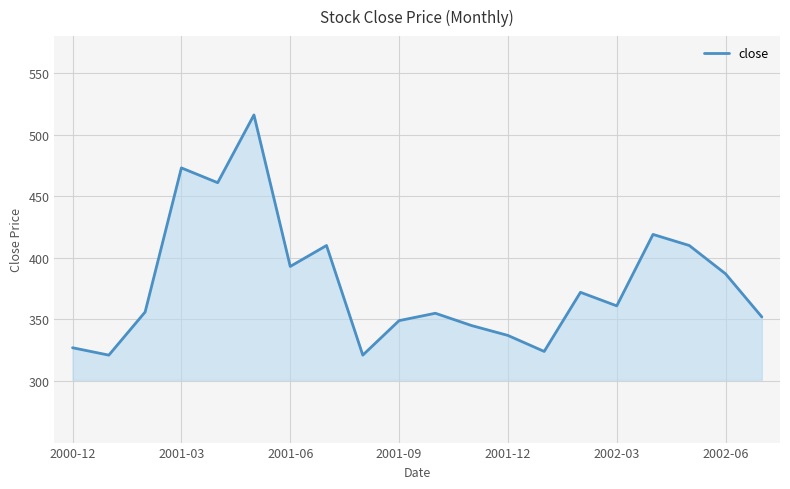

What is the maximum value shown in the chart?

516